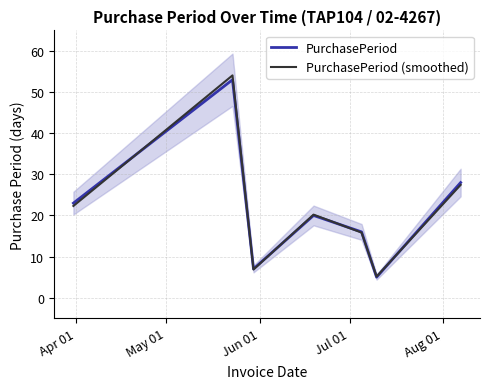

Which series ends up on top after the final intersection of PurchasePeriod (smoothed) and PurchasePeriod?

PurchasePeriod